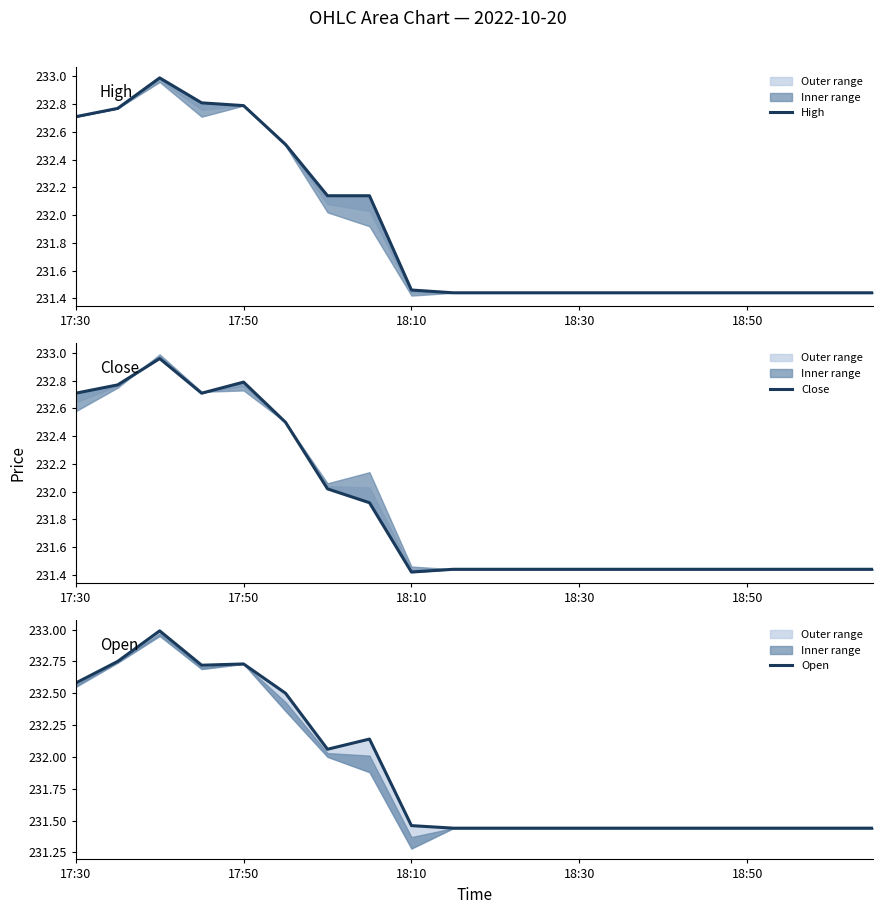

Between 5 and 13, which series saw the biggest shift?

High